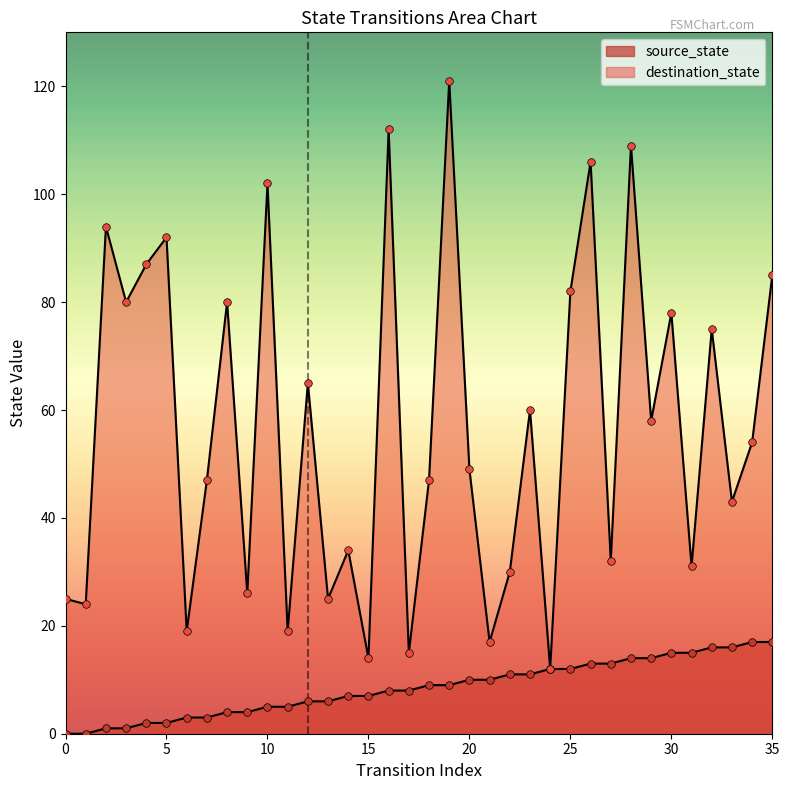

Which series contains the highest Y value?

destination_state